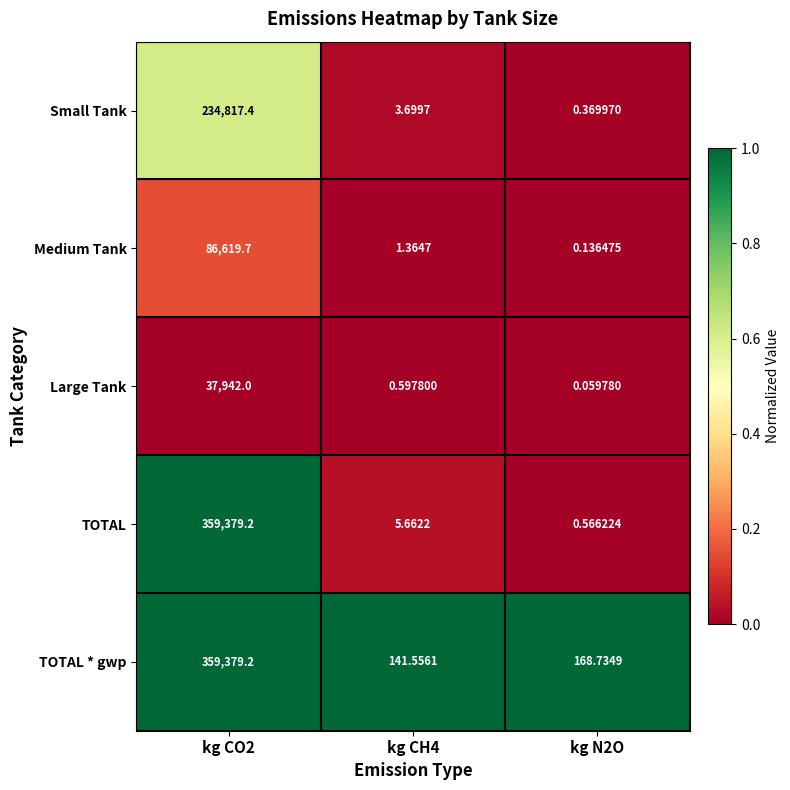

At kg CH4, list the series in order from largest to smallest.

TOTAL * gwp, TOTAL, Small Tank, Medium Tank, Large Tank